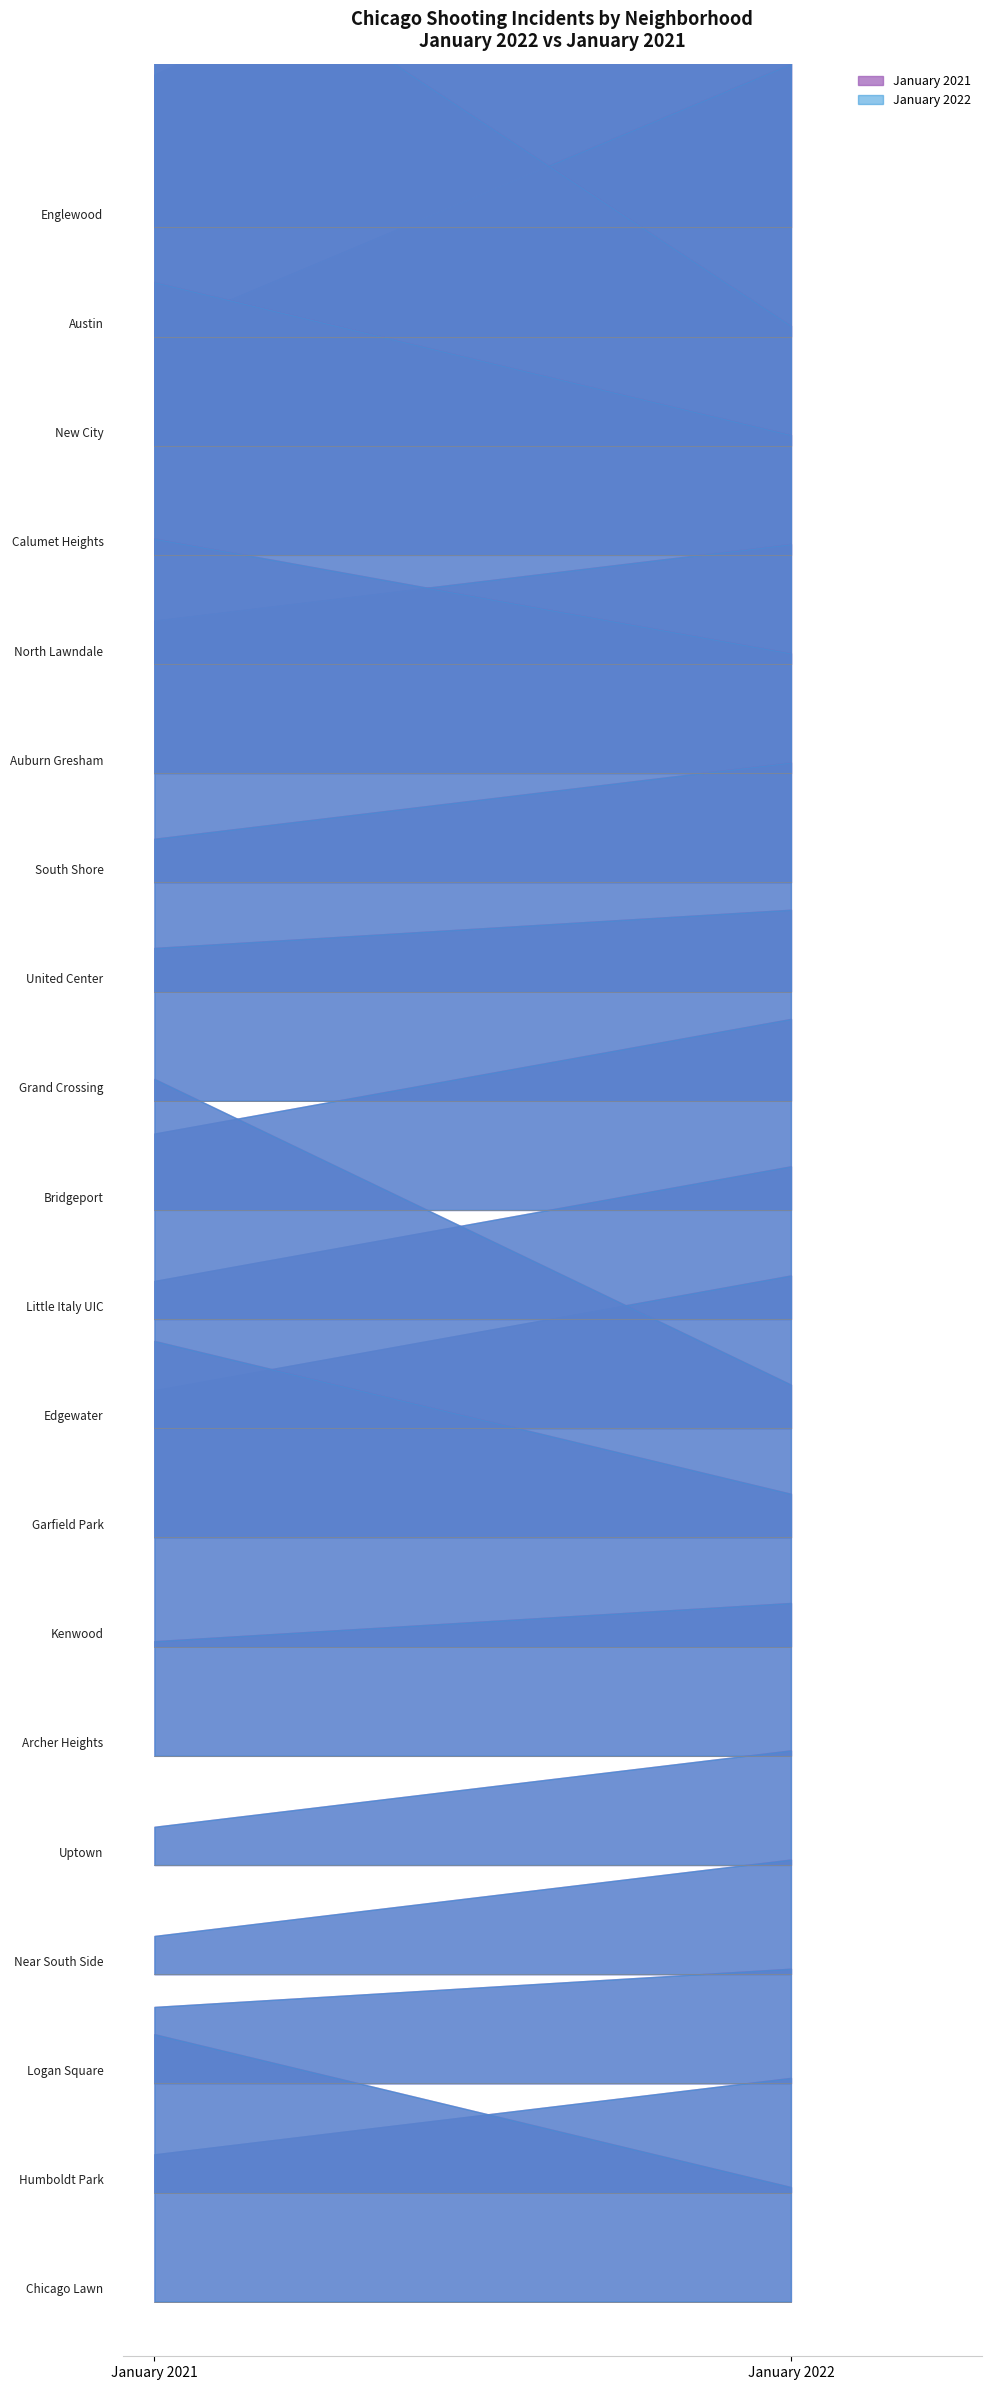

Which has a higher value, New City or Grand Crossing?

New City